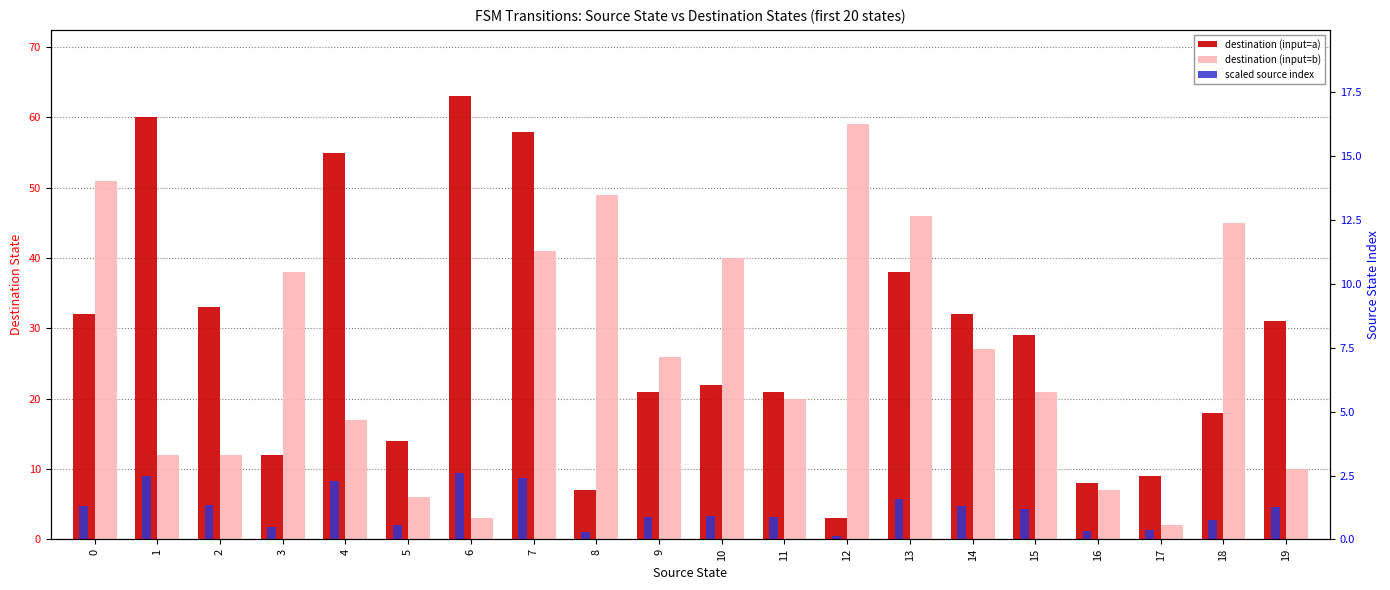

Is it true that destination (input=b) equals 41.0 at 7?

True